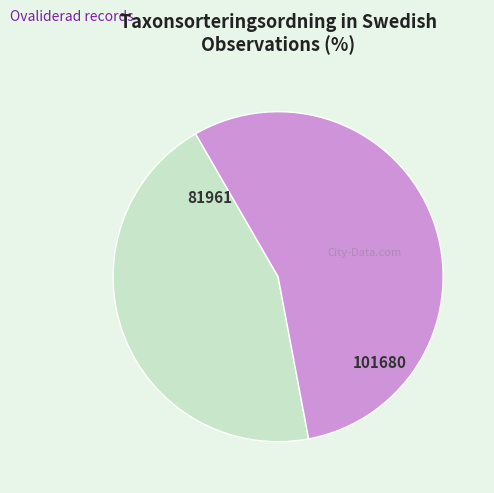

How many slices are in this pie chart?

2